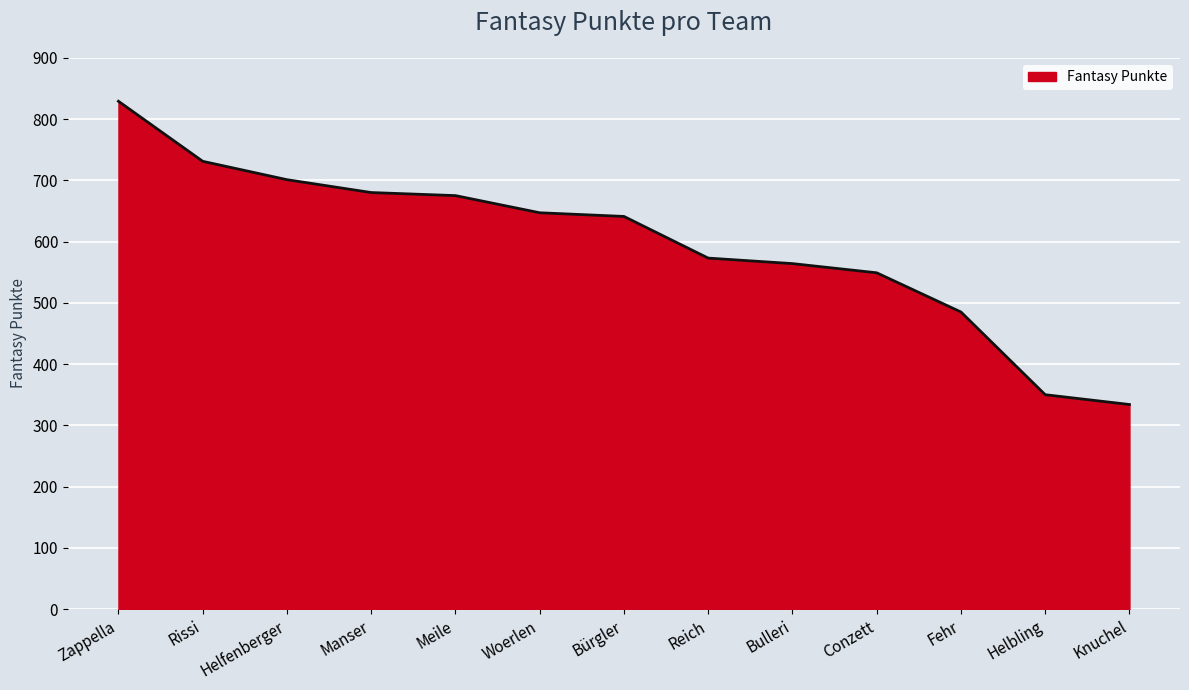

Reading left to right, transcribe all the data shown in this chart.

829	731	701	680	675	647	641	573	564	549	485	350	334